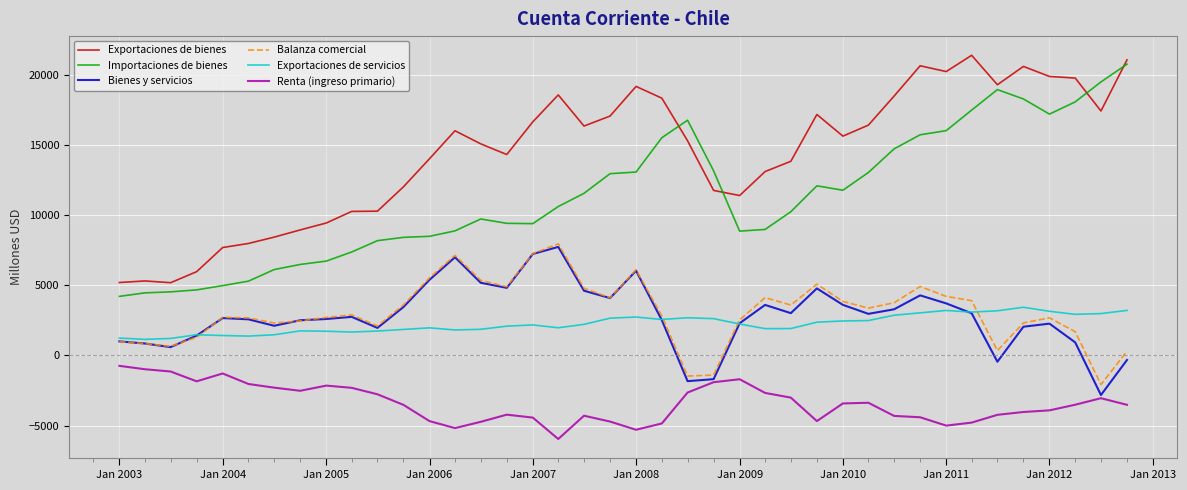

What is the maximum value for Importaciones de bienes?

20741